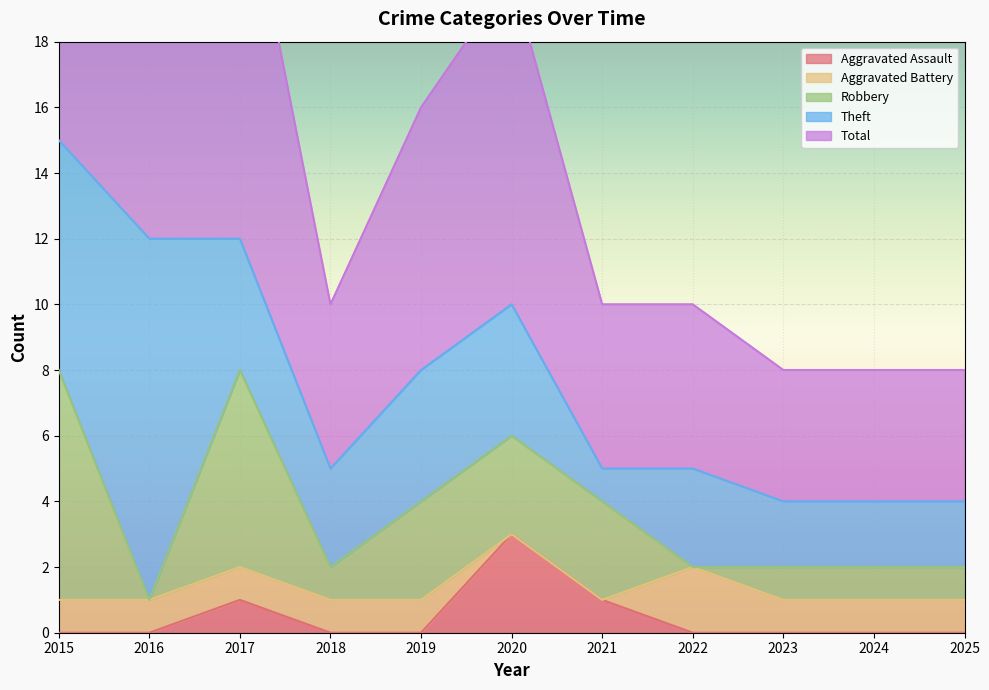

At 2022, list the series in order from largest to smallest.

Total, Theft, Aggravated Battery, Aggravated Assault, Robbery